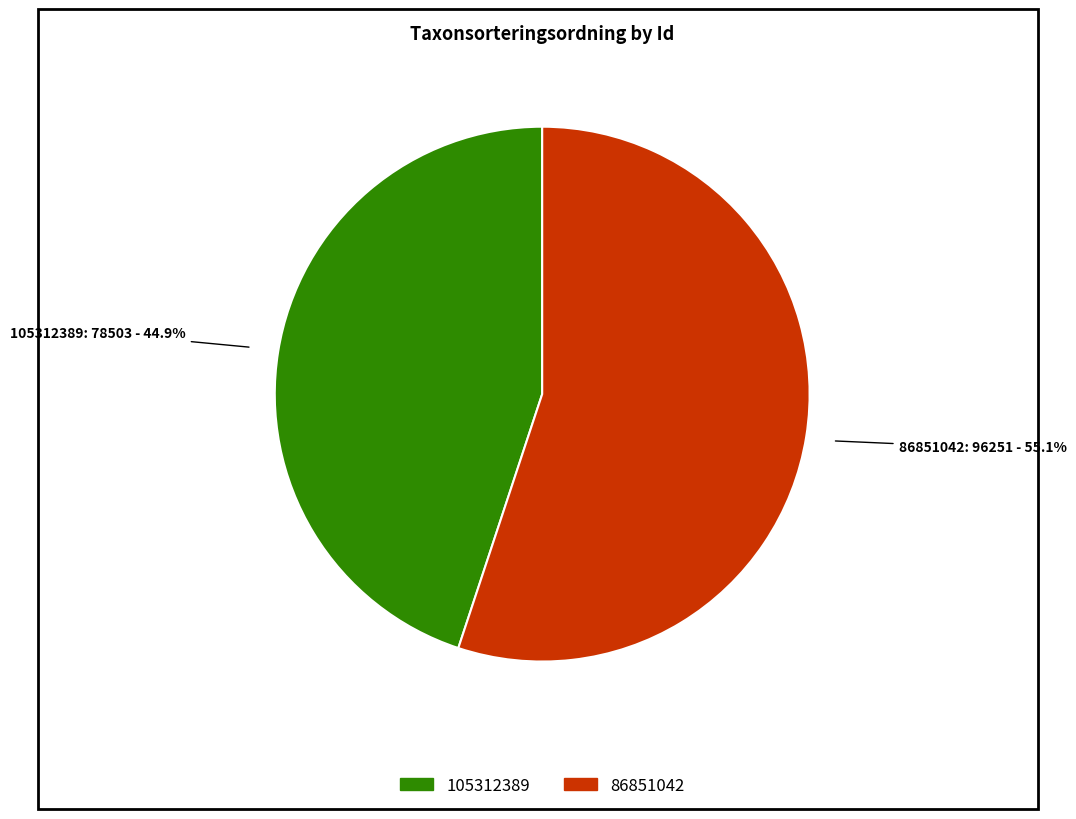

Rank the categories by value from highest to lowest.

86851042, 105312389